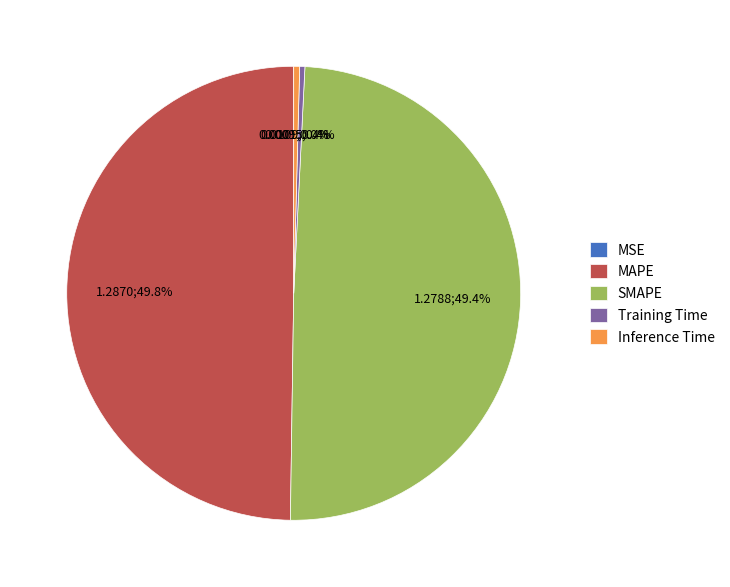

Combined, what portion of the pie is Inference Time and MAPE?

50.2%